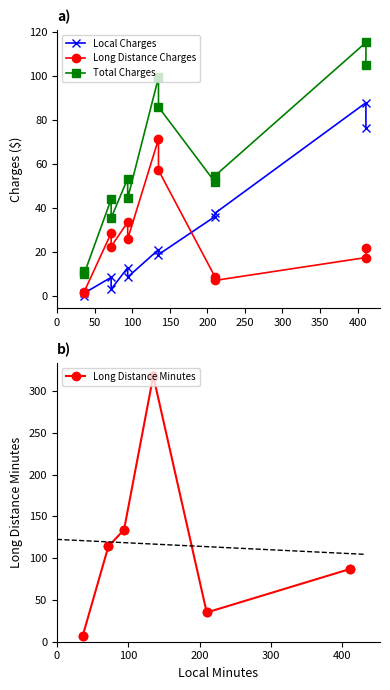

How many lines are shown in the chart?

4